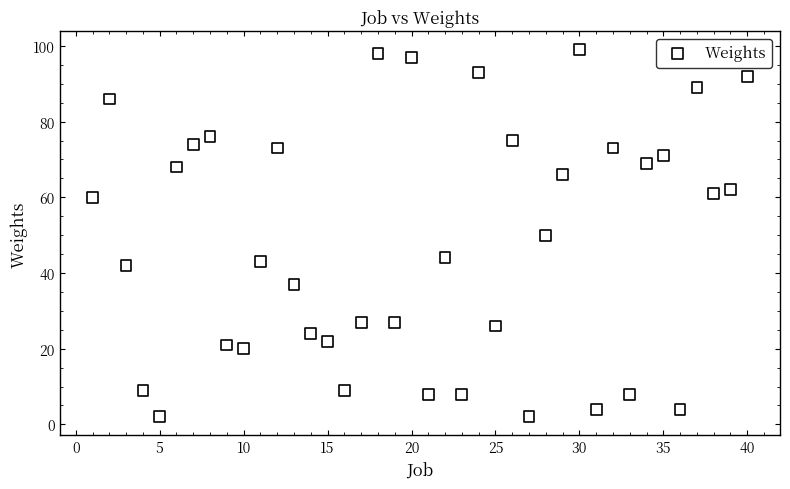

What is the range of Y values (max minus min)?

97